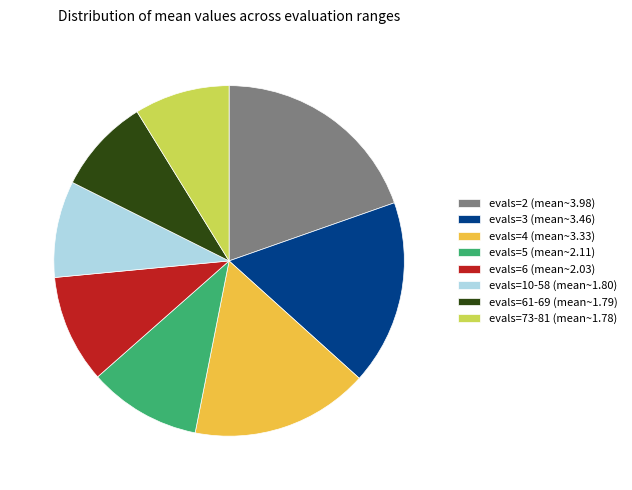

Which slice is the largest?

evals=2 (mean~3.98)